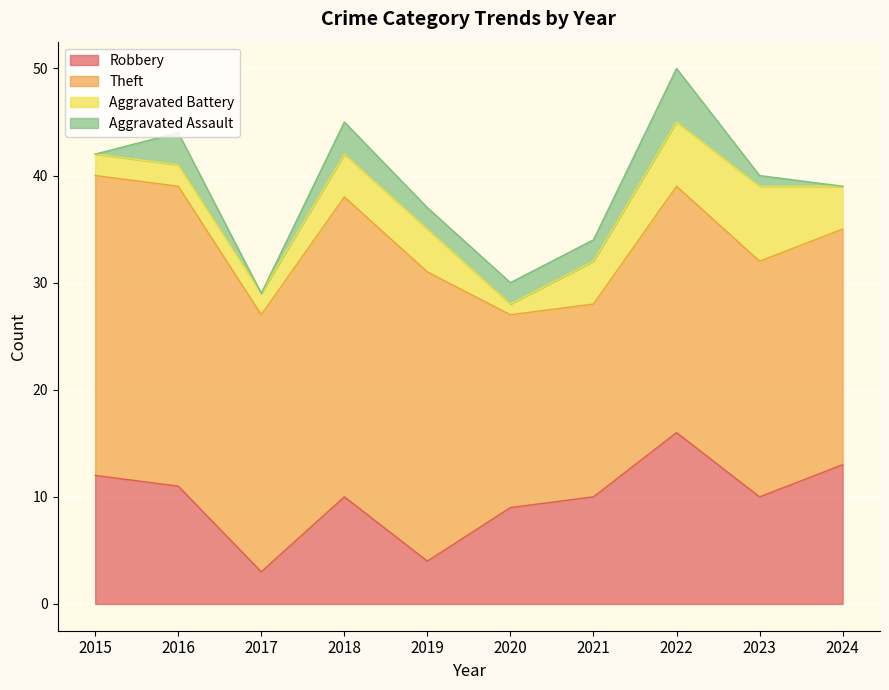

How many interior local peaks does the Theft series have?

2